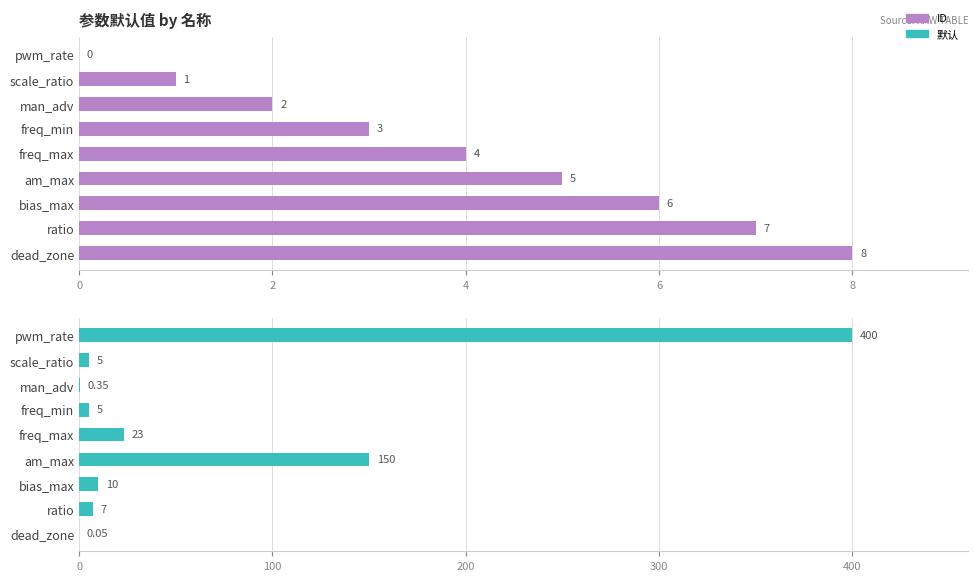

What is the value of the ID bar at the 8th from the left?

7.0